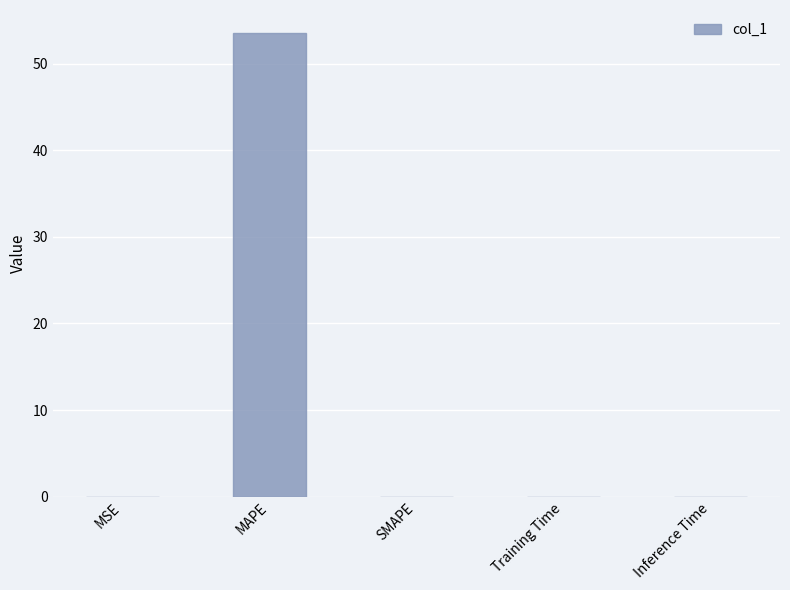

Does the chart contain stacked bars?

No